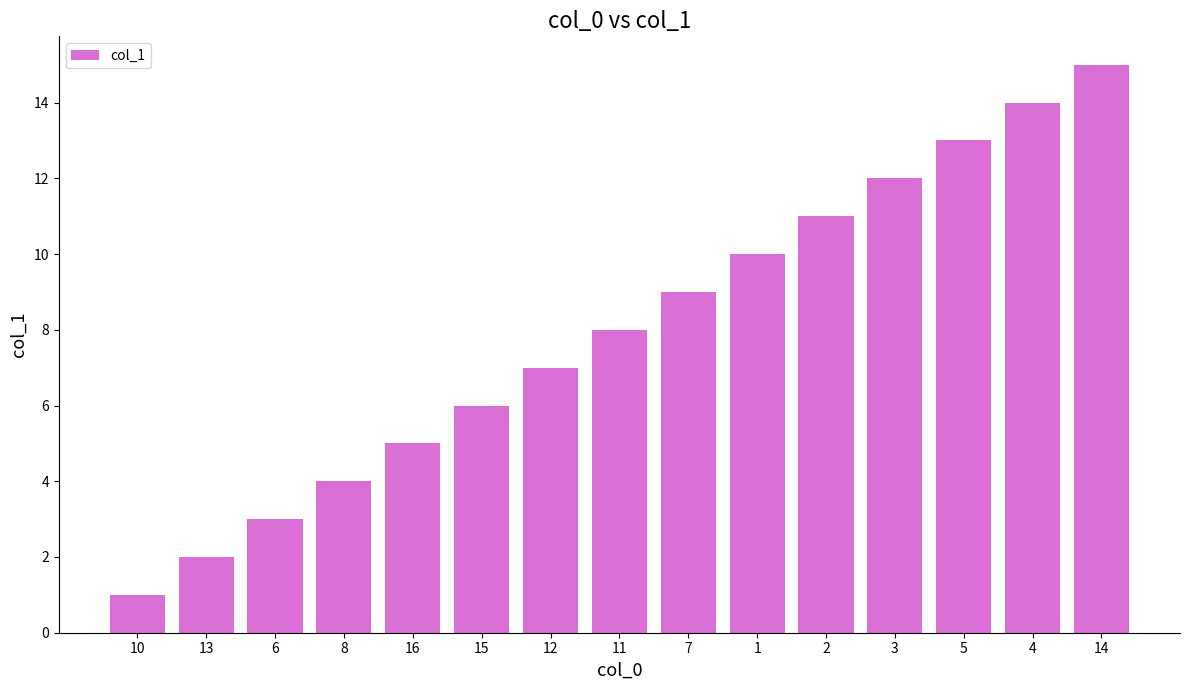

Which has a higher value, 8 or 14?

14